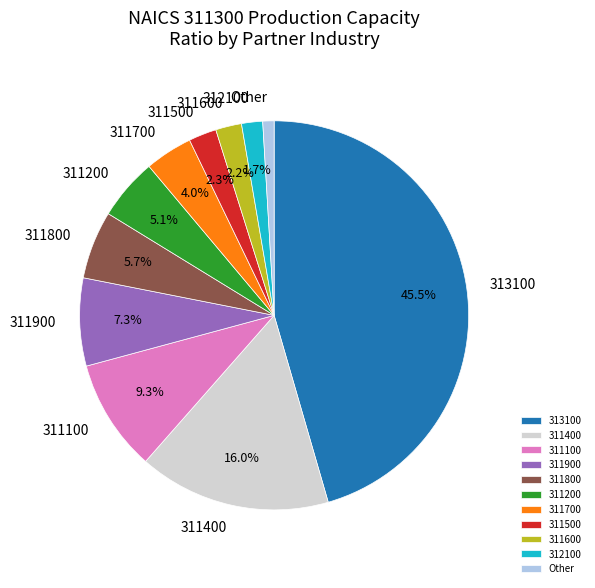

Is 313100 the majority of the pie?

No